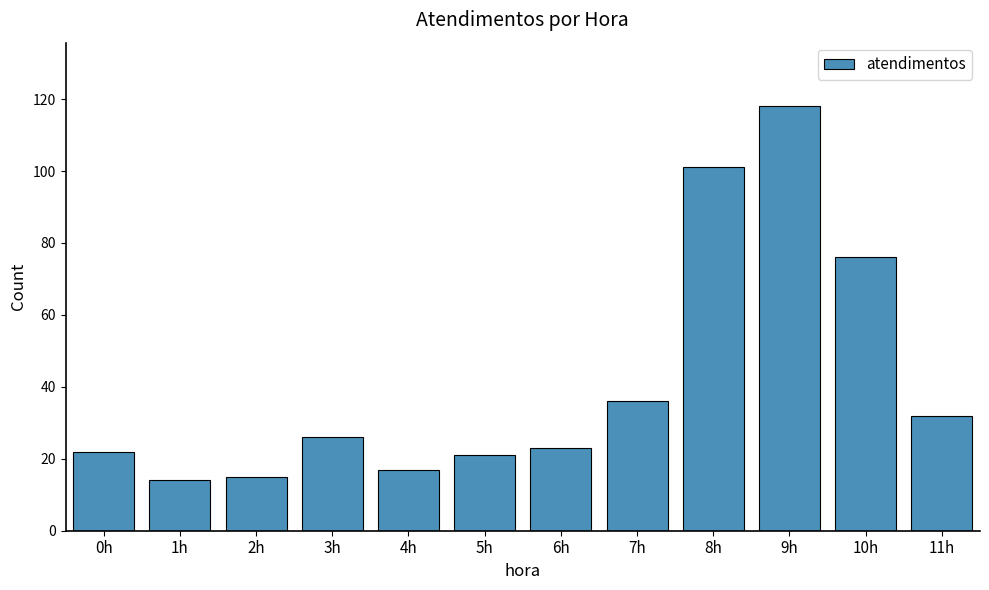

Does the chart contain any negative values?

No